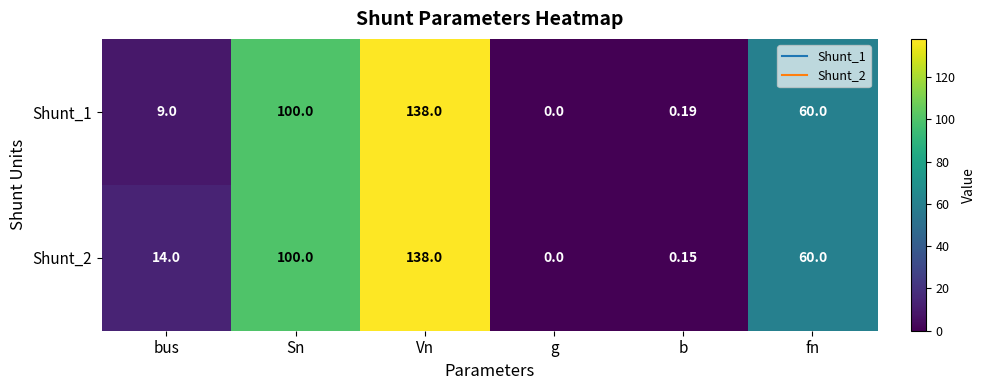

Is the value of Shunt_1 at bus greater than the value of Shunt_2 at Vn?

No